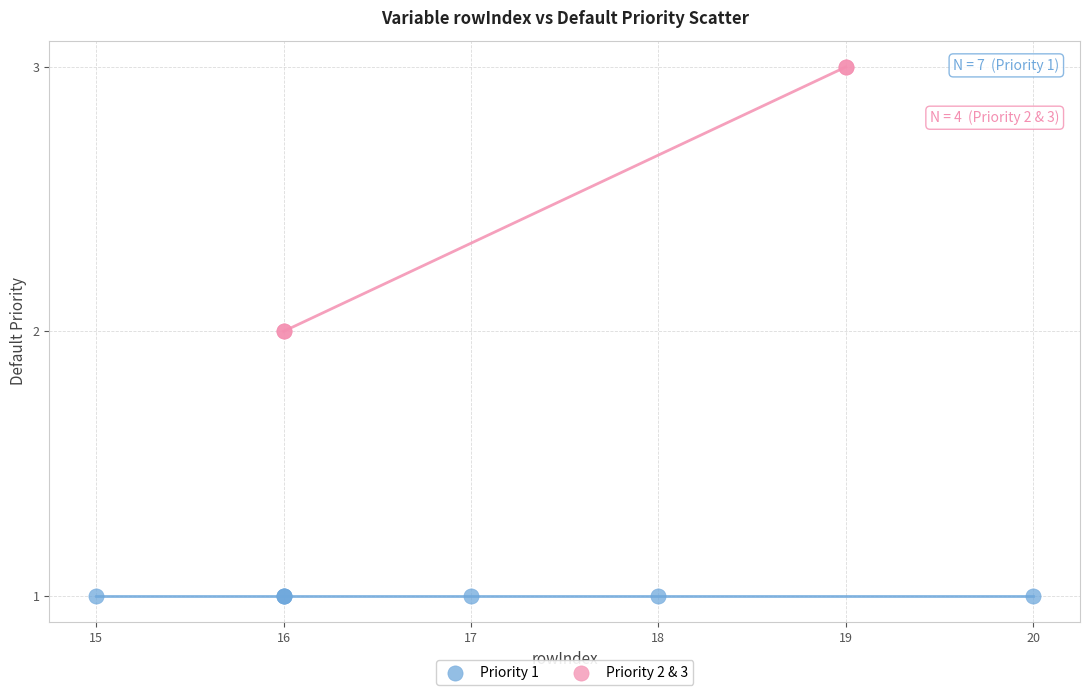

Which series contains the highest Y value?

Priority 2 & 3